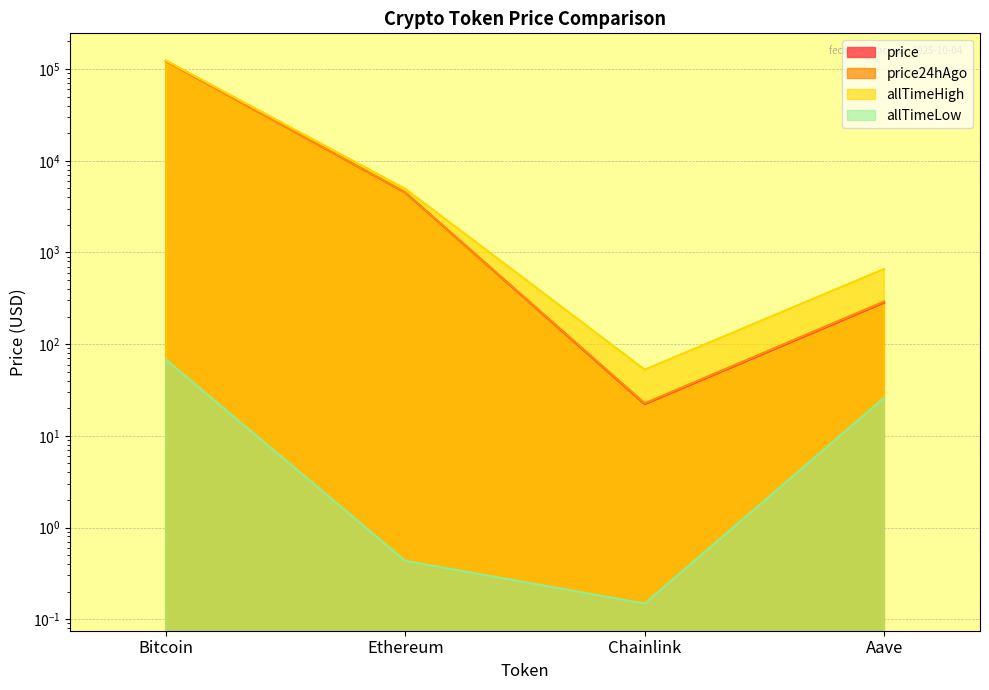

How many data points does each series have?

4